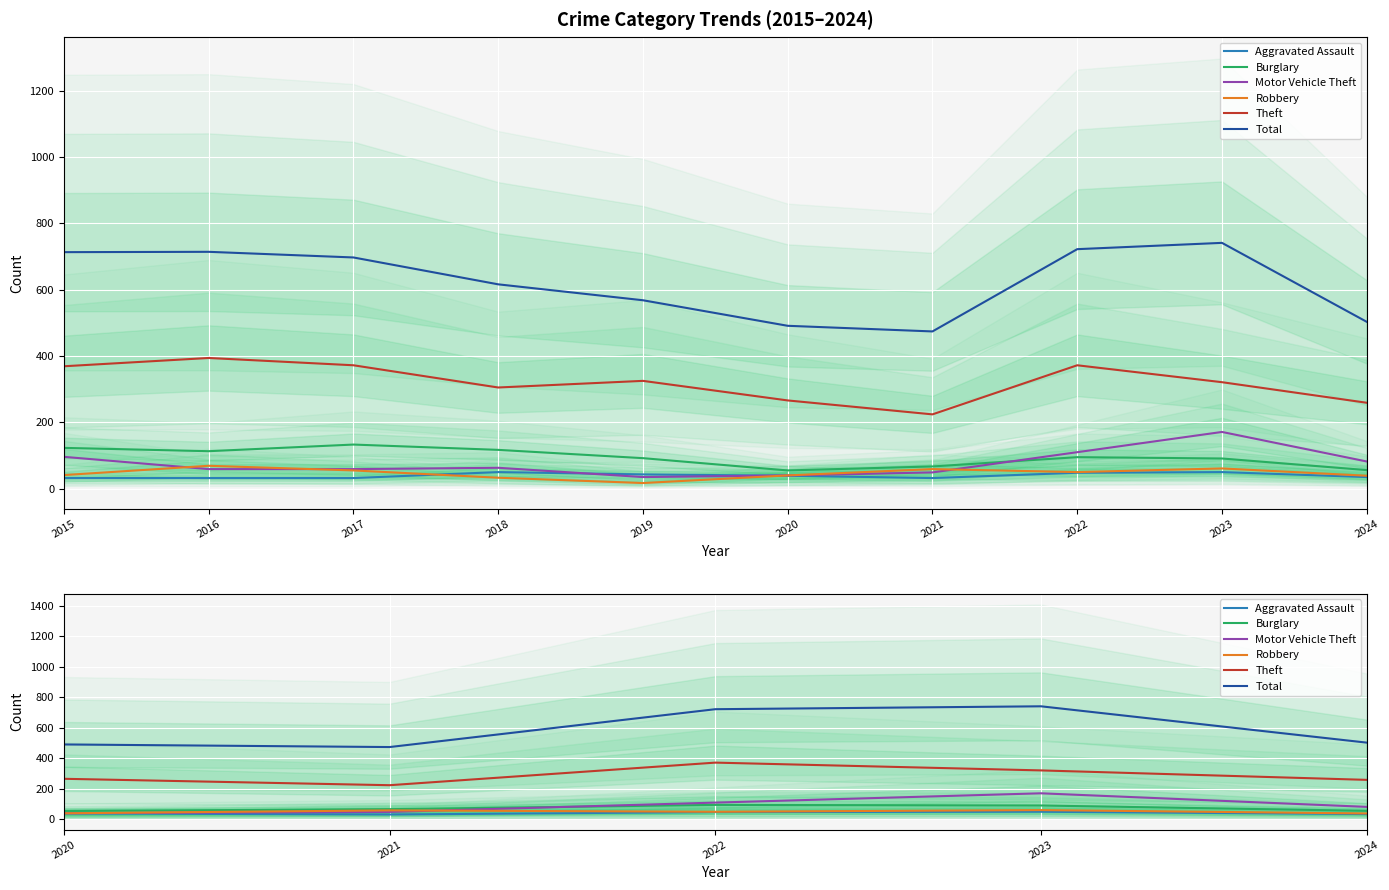

What is the lowest value of the Motor Vehicle Theft series?

40